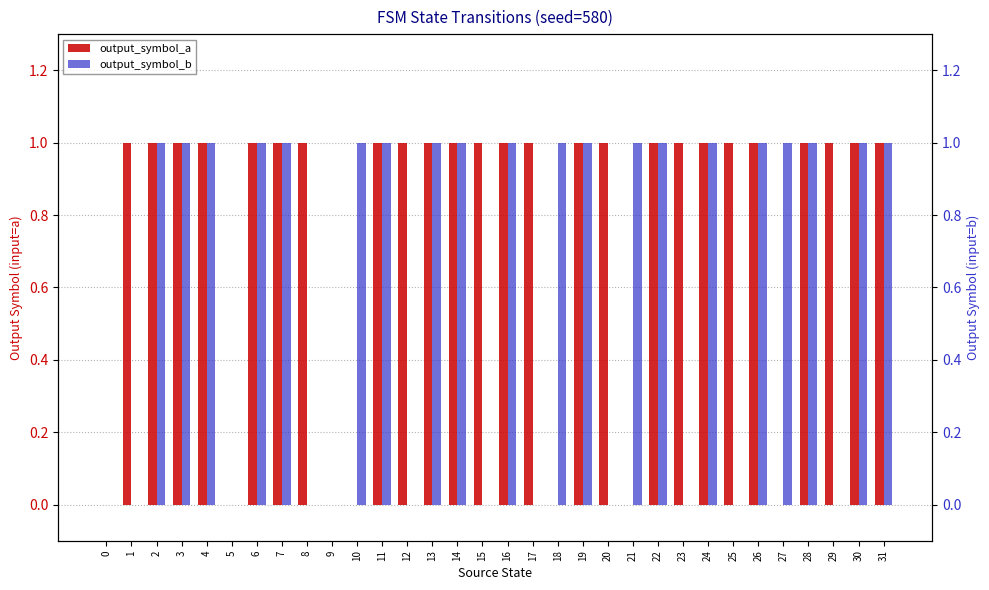

The value of output_symbol_a at 19 is 1. True or false?

True